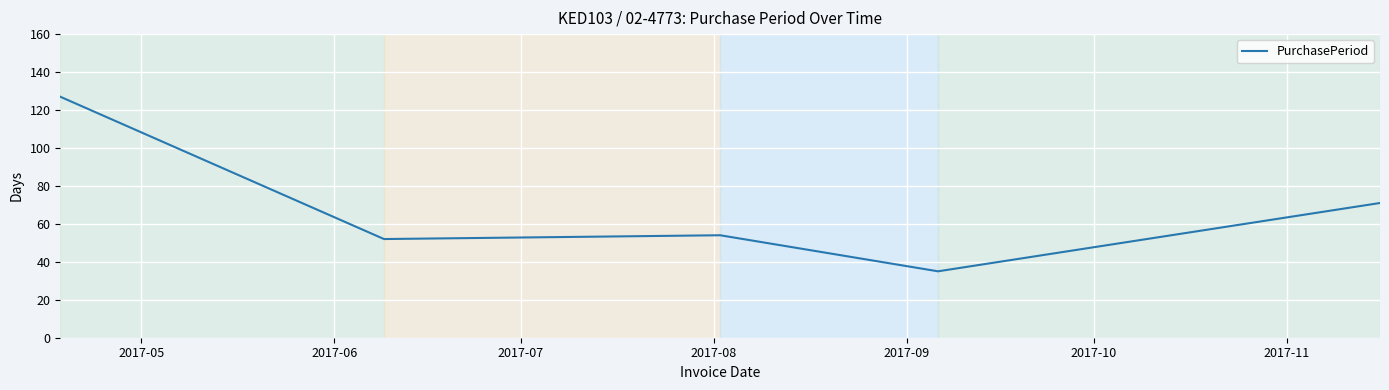

What is the minimum value shown in the chart?

35